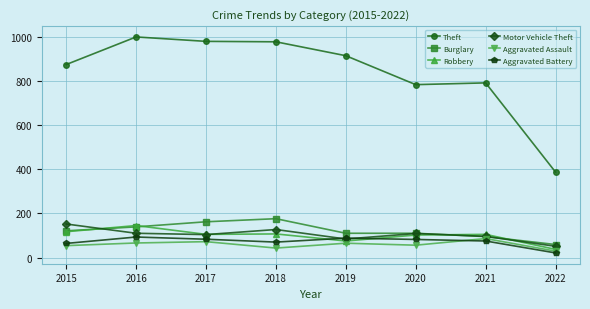

What is the sum of the Aggravated Battery values at 2022 and 2020?

103